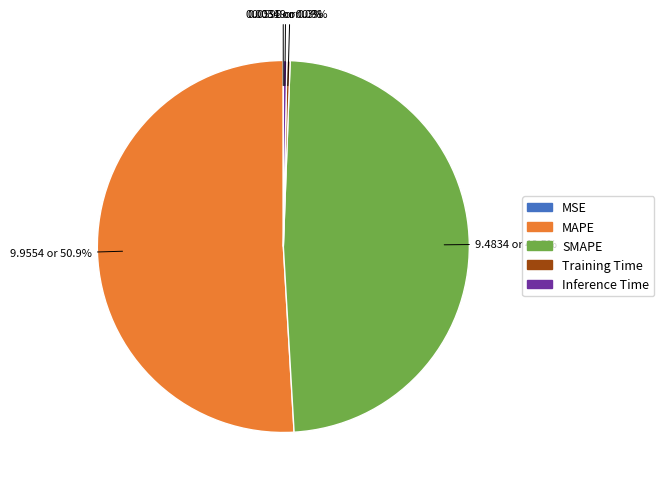

Is there a majority slice in this chart?

Yes